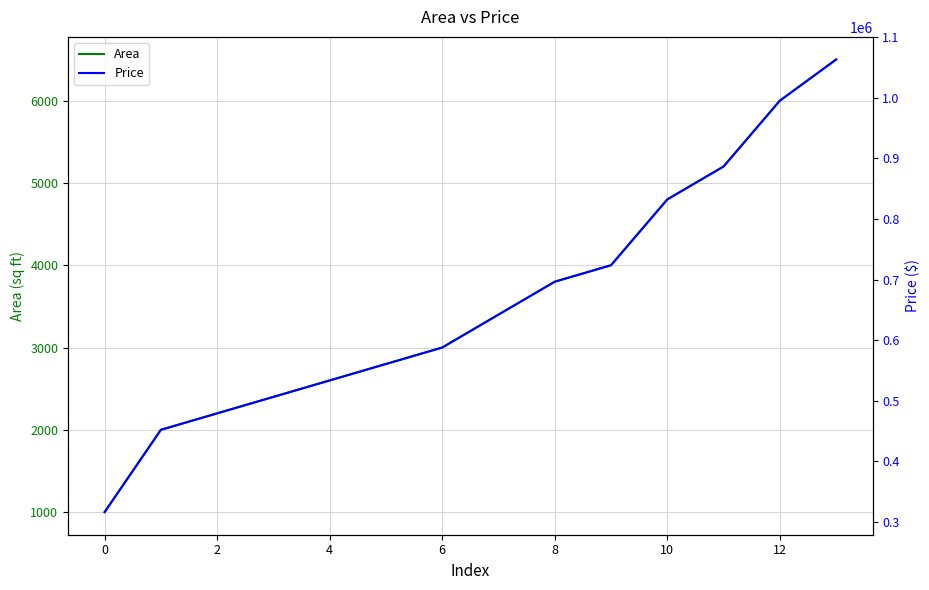

Count the number of categories in the chart.

14